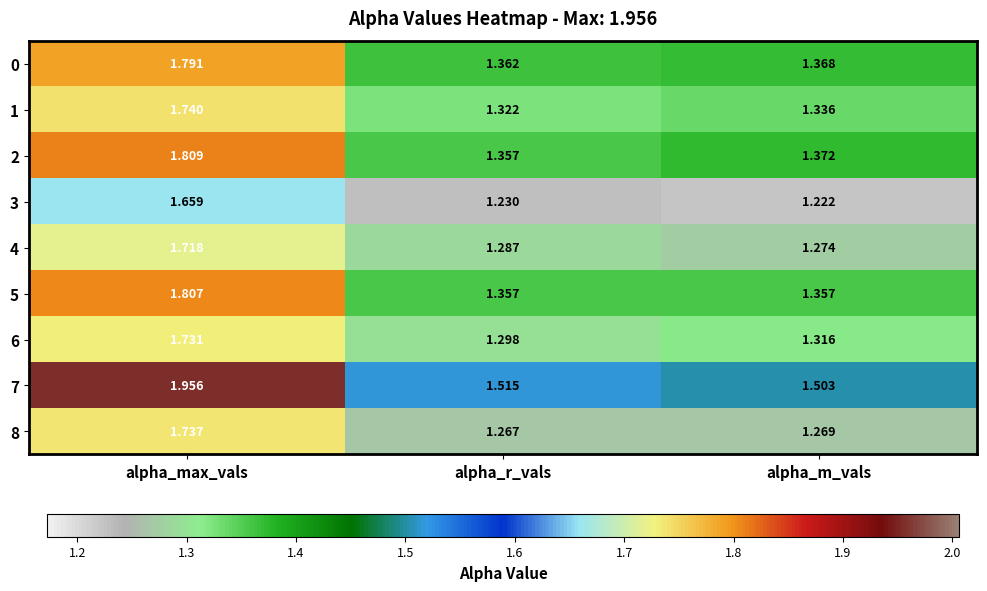

How many distinct data groups are displayed?

9